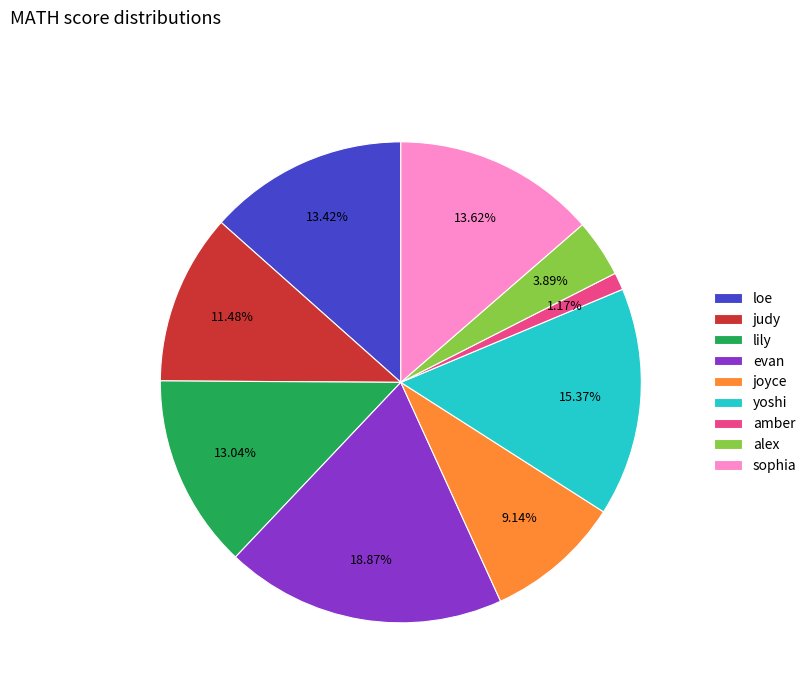

To the nearest percent, what is the combined percentage of amber and joyce?

10%